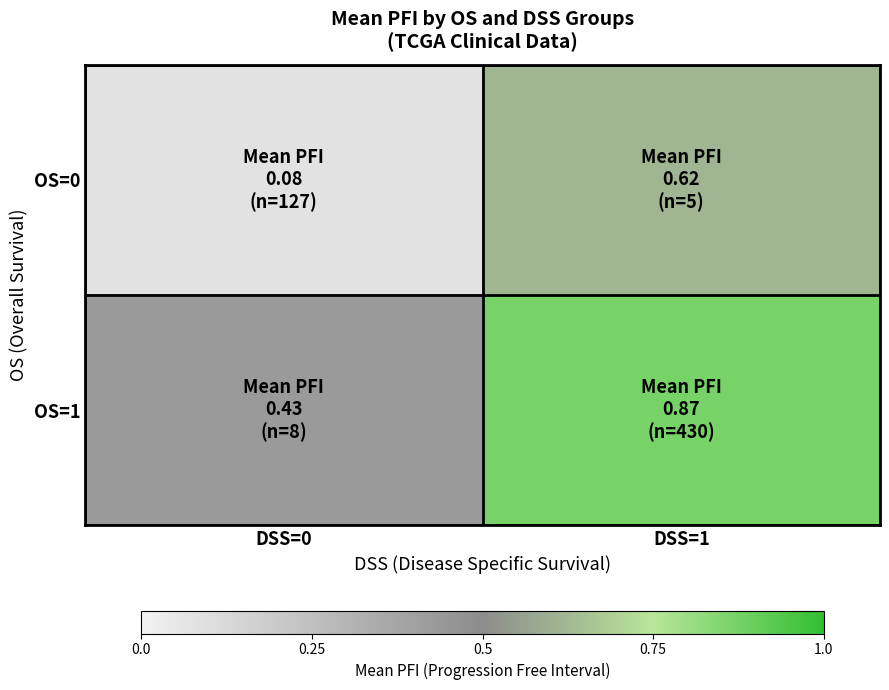

What is the spread (max minus min) of values at DSS=1?

0.2